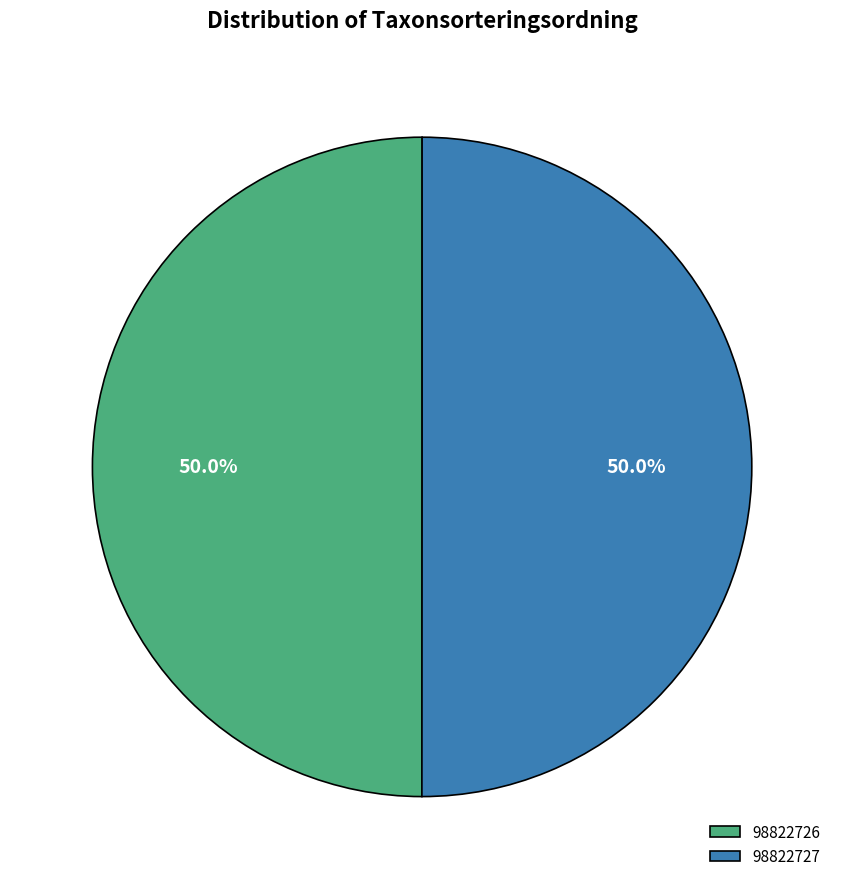

Combined, do 98822726 and 98822727 account for over 50%?

Yes